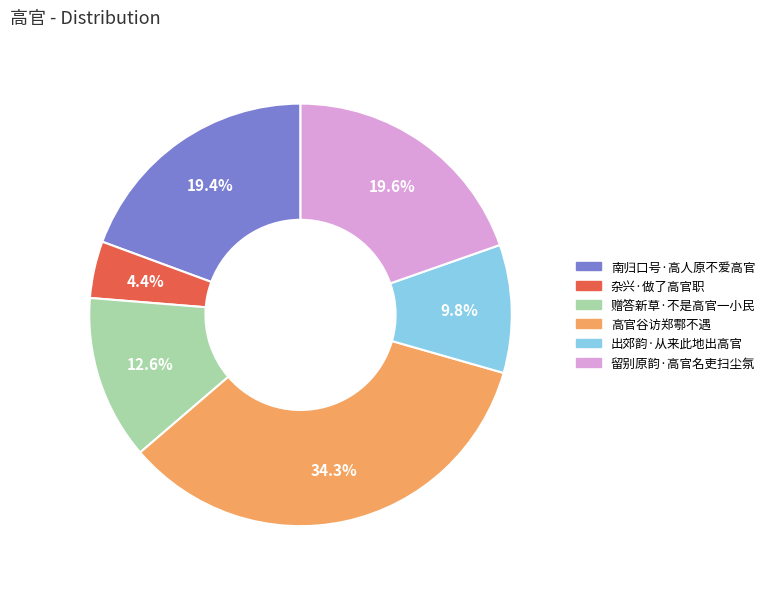

How many slices are in this pie chart?

6